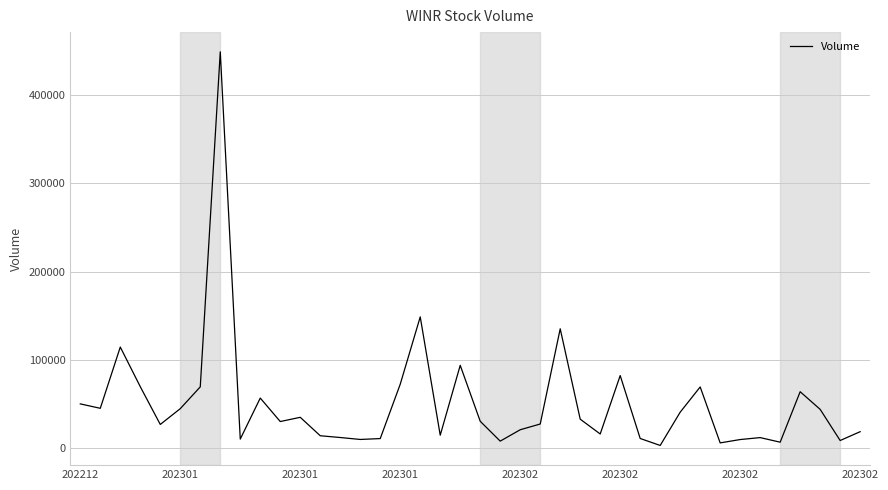

What is the difference between the maximum and minimum values?

446100